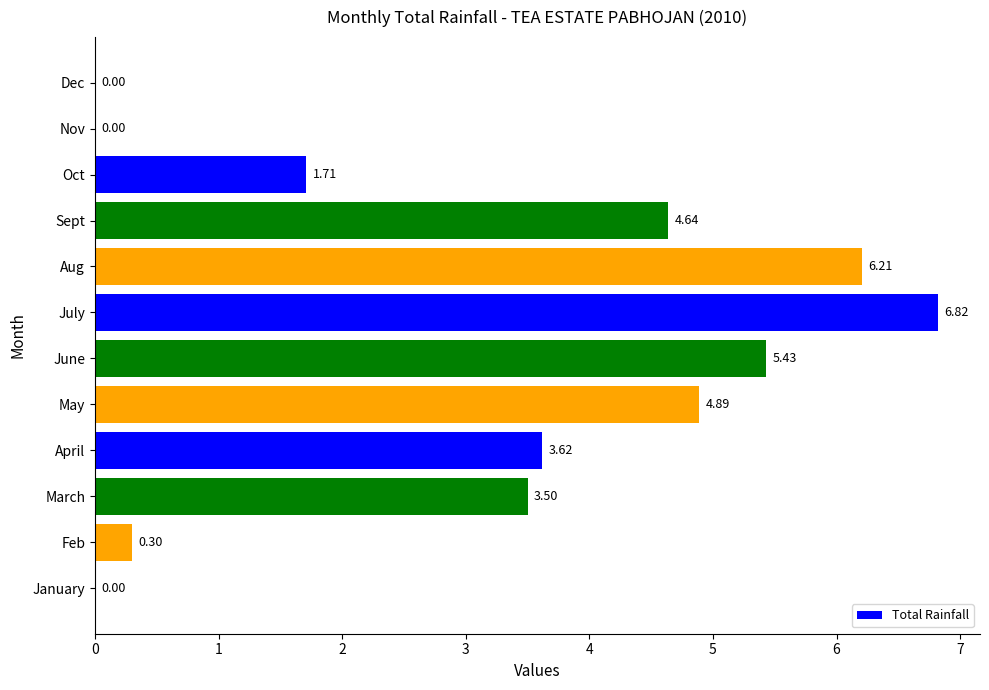

What is the maximum value shown in the chart?

6.8